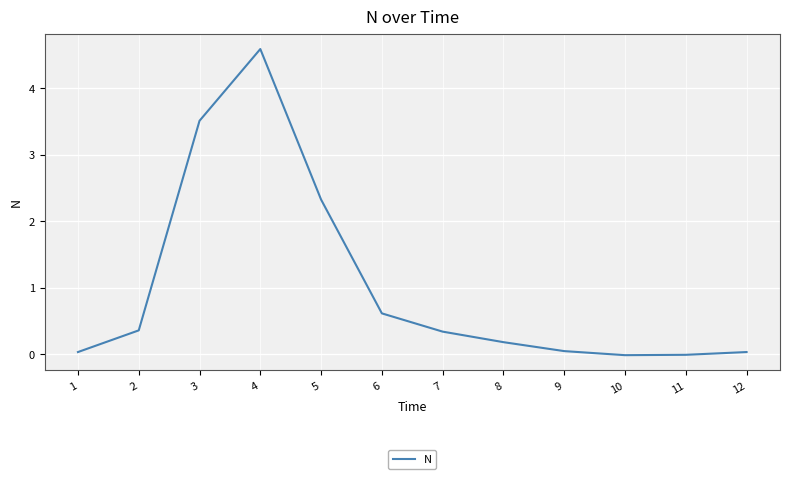

Which has a higher value, 3 or 2?

3